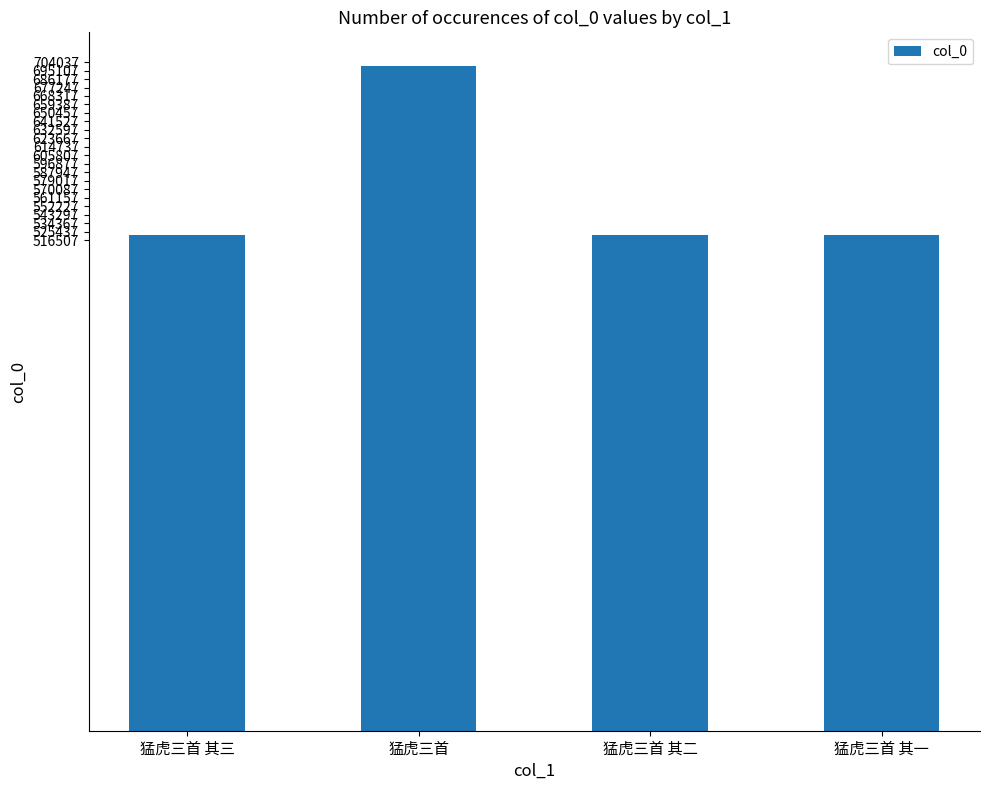

What is the average value?

566376